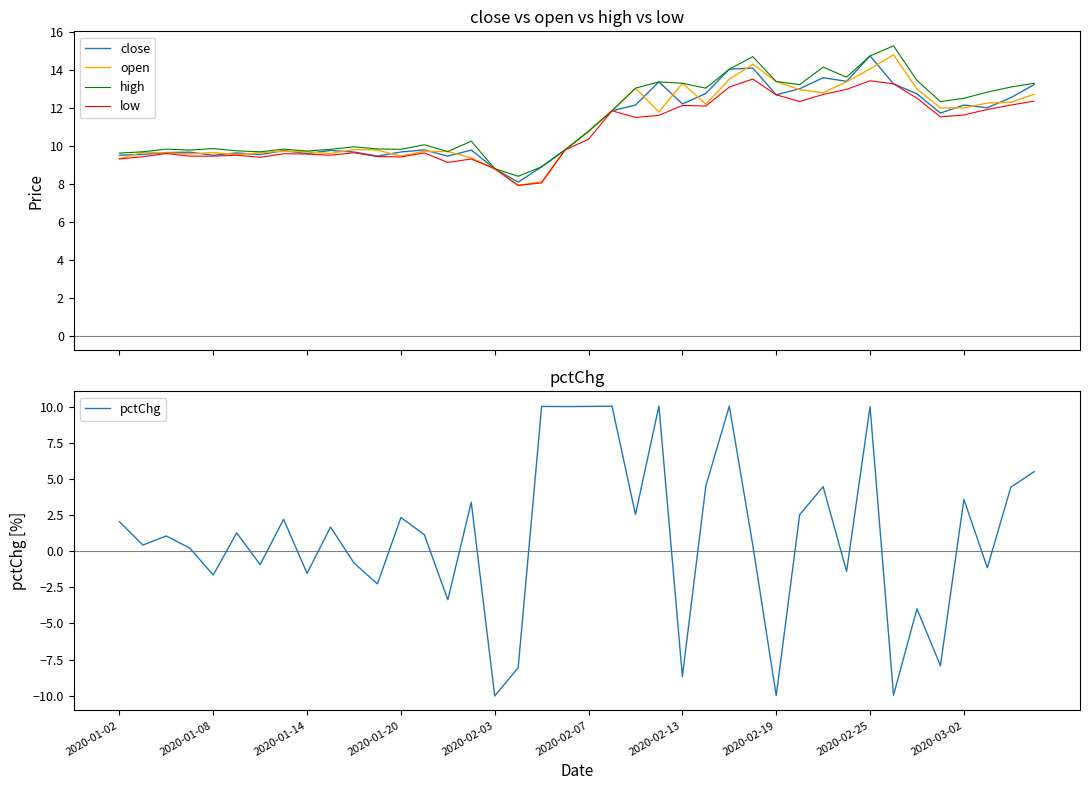

At 29, list the series in order from largest to smallest.

high, close, open, low, pctChg